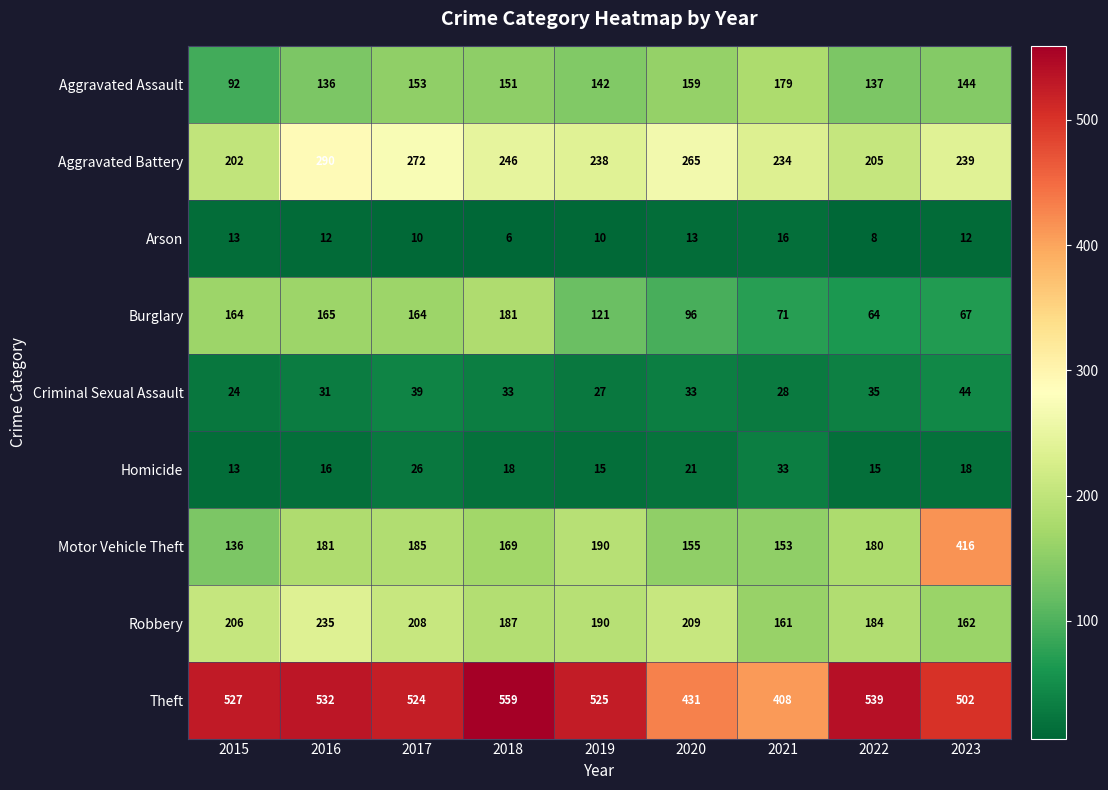

How many categories are shown in the chart?

9